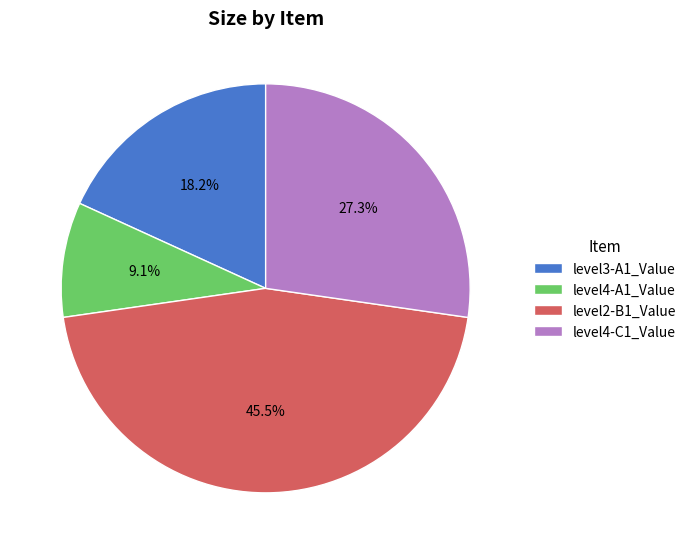

Does any single category account for the majority?

No